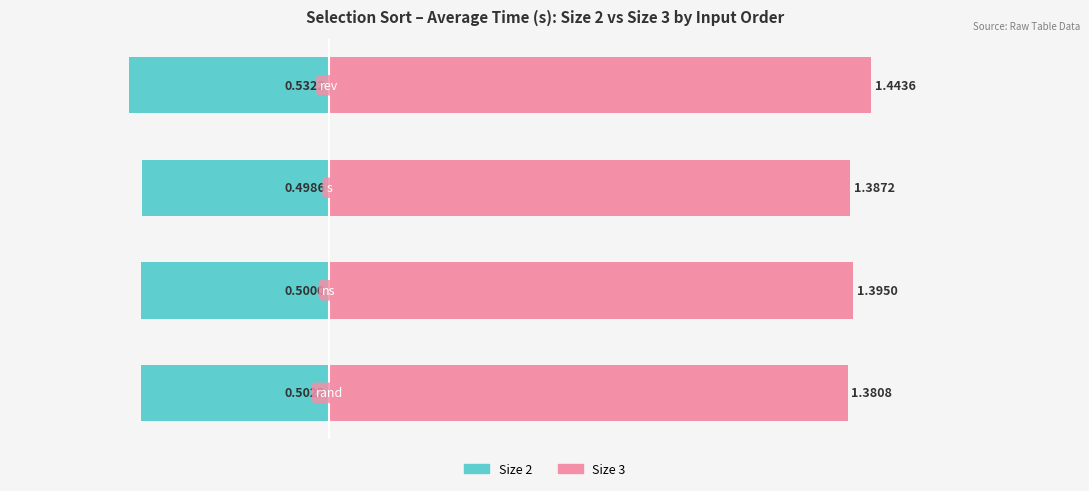

Rank the series at 0.0 from highest to lowest value.

Size 3, Size 2